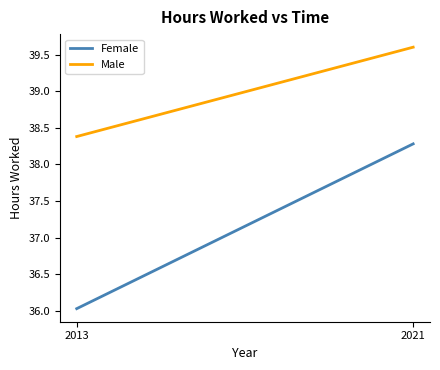

At which label does Male reach its peak?

2021